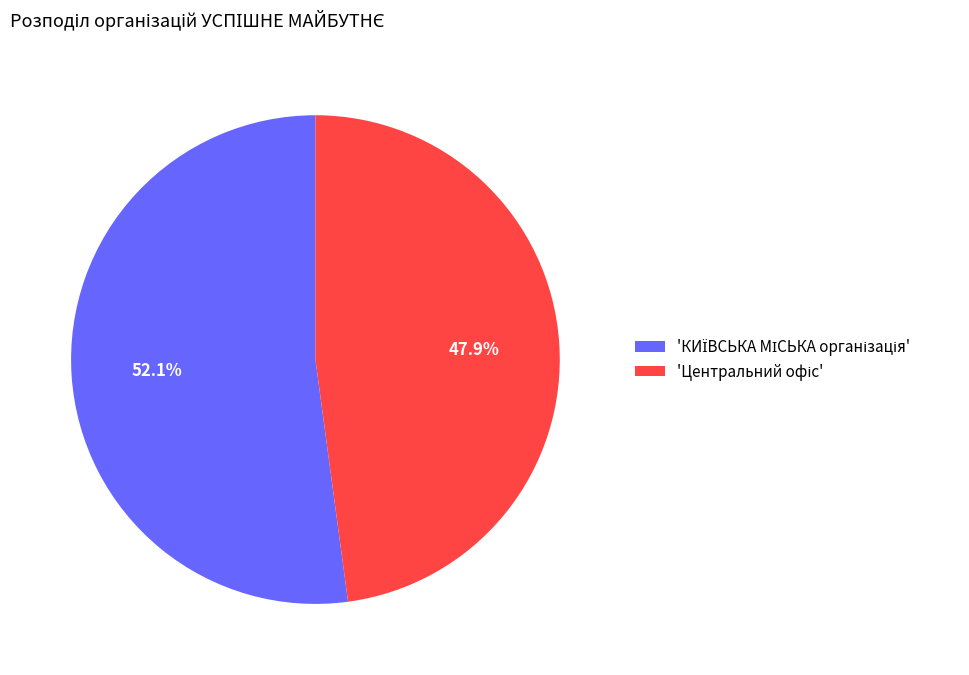

Is there any slice that represents more than half of the pie?

Yes